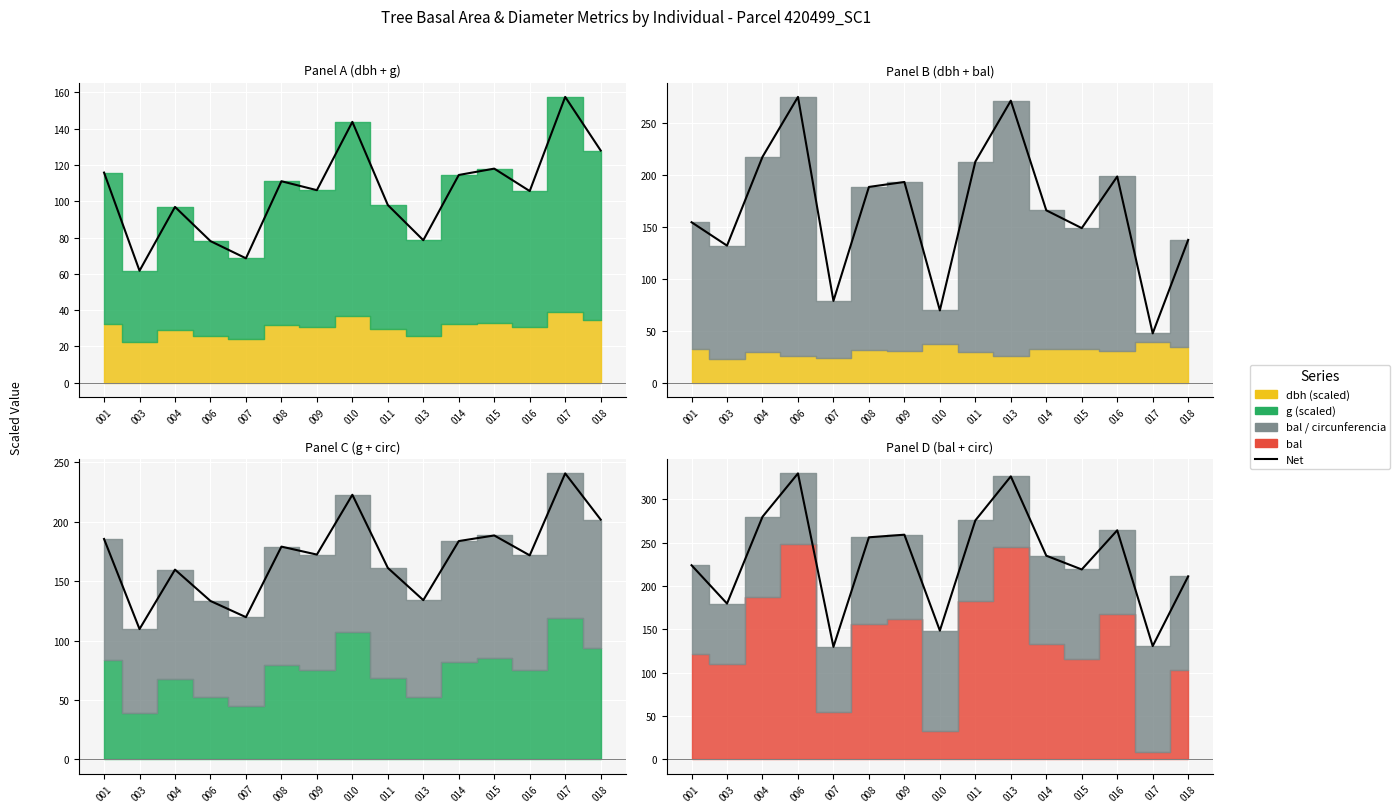

List the labels in order of value, largest first.

006, 013, 004, 011, 016, 009, 008, 014, 001, 015, 018, 003, 010, 017, 007